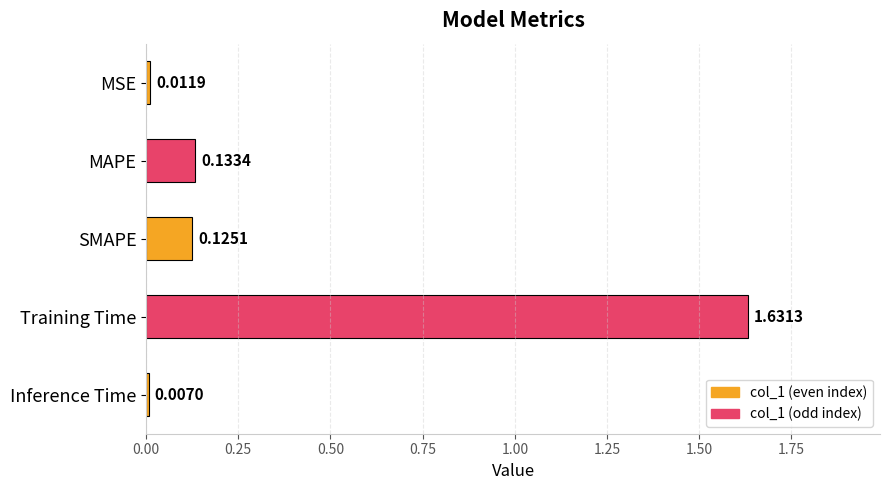

List the labels in order of value, smallest first.

Inference Time, MSE, SMAPE, MAPE, Training Time